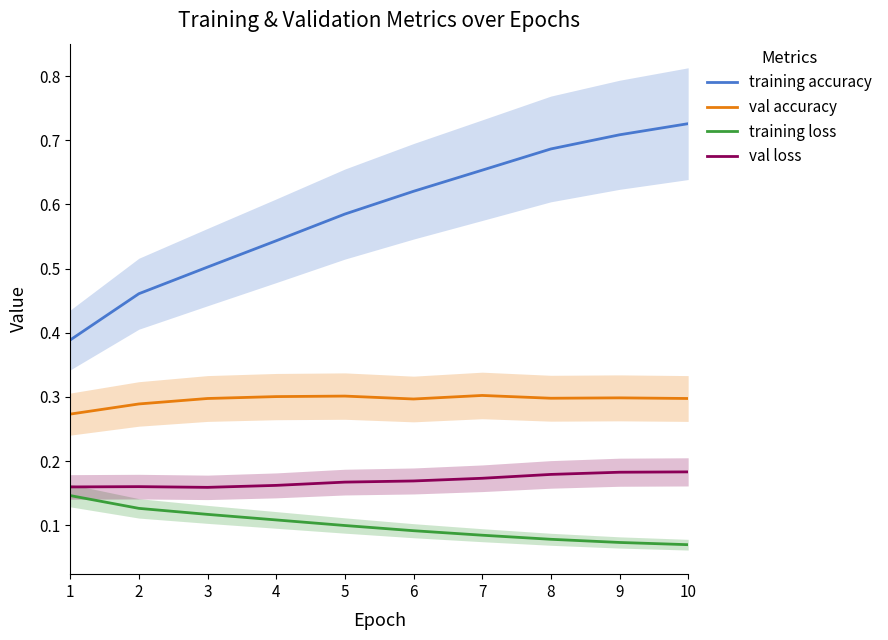

Which series changed the most between 7 and 9?

training accuracy